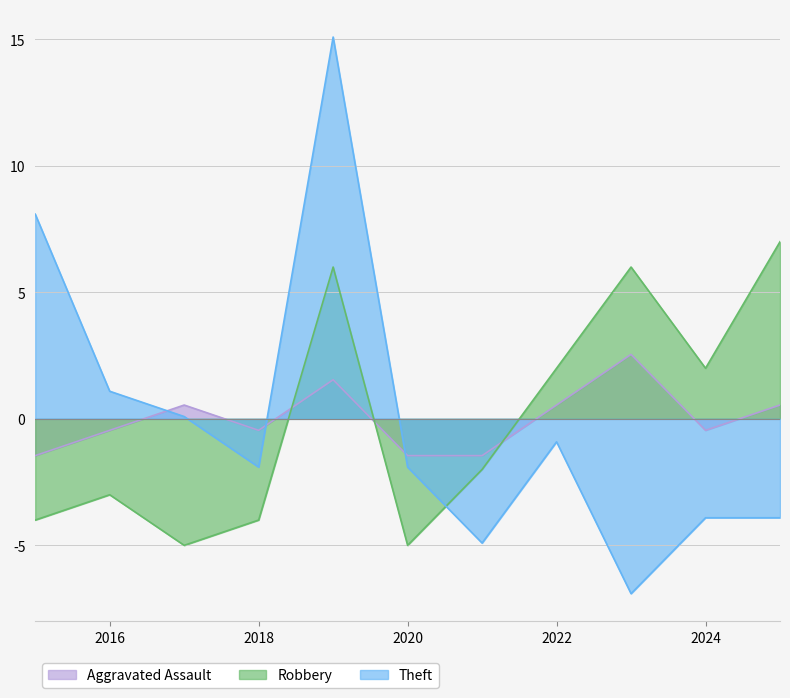

Rank the series by their maximum value, from highest to lowest.

Theft, Robbery, Aggravated Assault